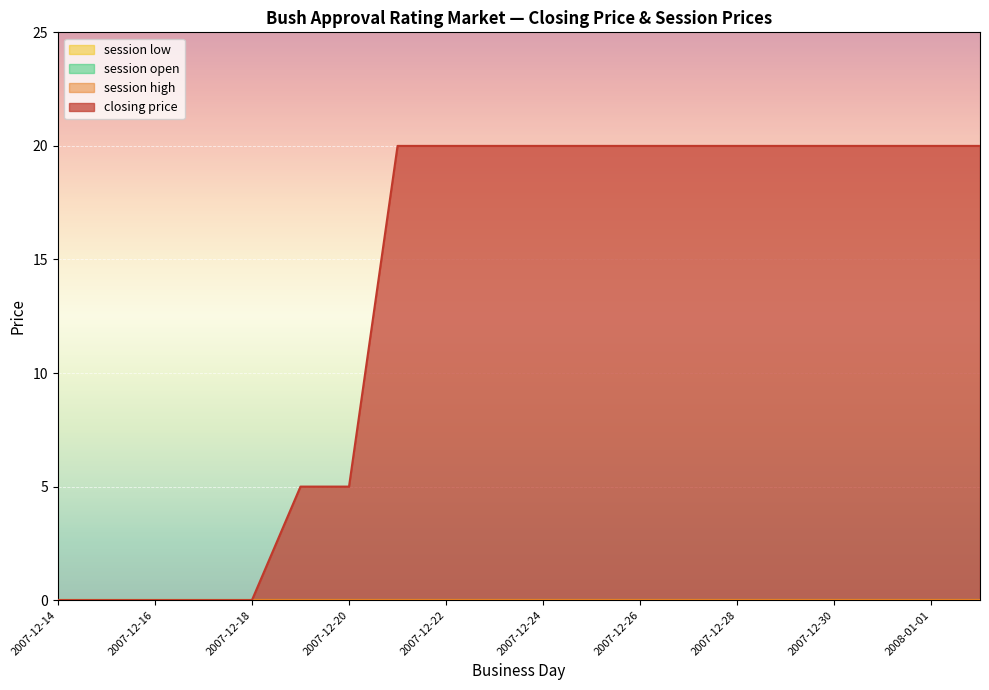

The value of session open at 2007-12-30 is 0. True or false?

True